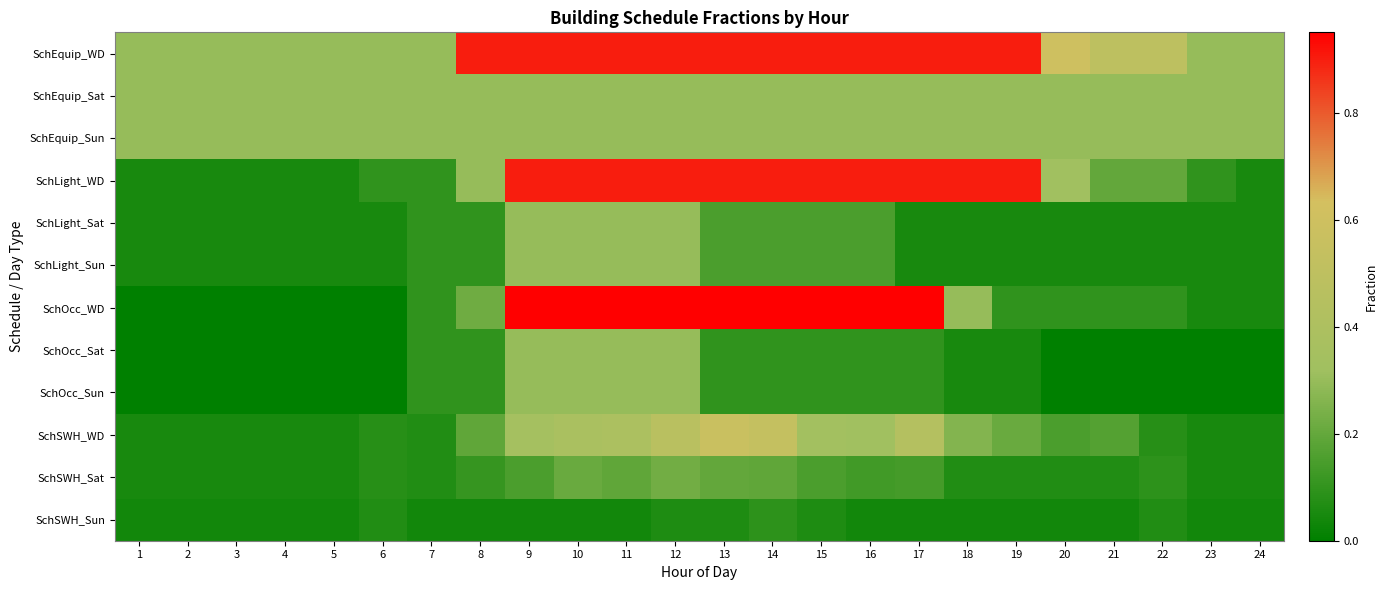

What is the spread (max minus min) of values at 22?

0.5